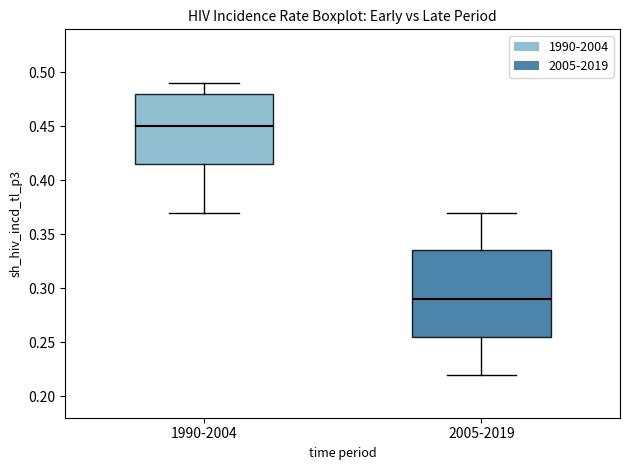

Reading left to right, read every box against the y-axis: the position of its median line, the range the box covers, and the ends of its whiskers. The values are not printed on the chart, so give them approximately, as read against the axis.

1990-2004: median 0.450, box 0.415 to 0.480, whiskers 0.370 to 0.490
2005-2019: median 0.290, box 0.255 to 0.335, whiskers 0.220 to 0.370